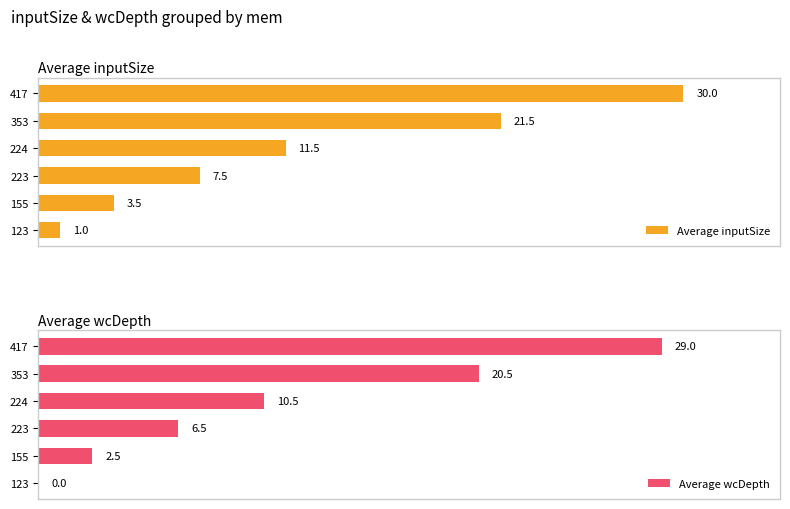

List the labels in order of Average inputSize value, smallest first.

123, 155, 223, 224, 353, 417